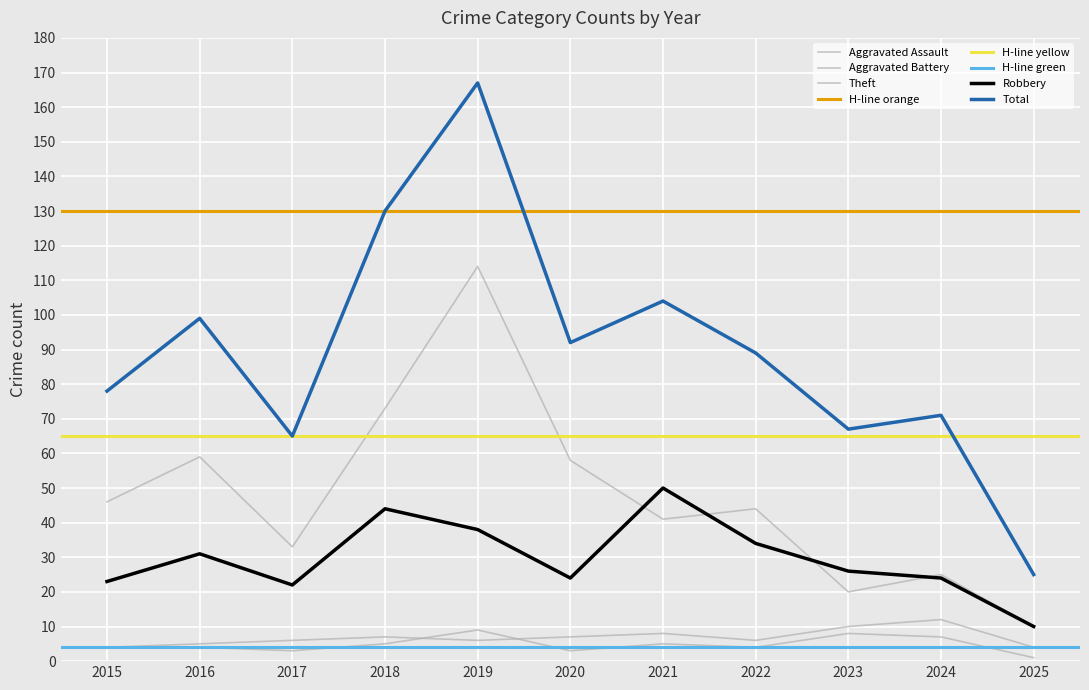

The Aggravated Assault series shows 4 at 2020. True or false?

False